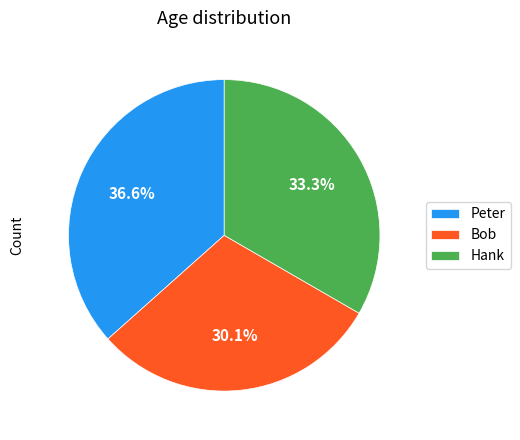

Which has a higher value, Peter or Bob?

Peter